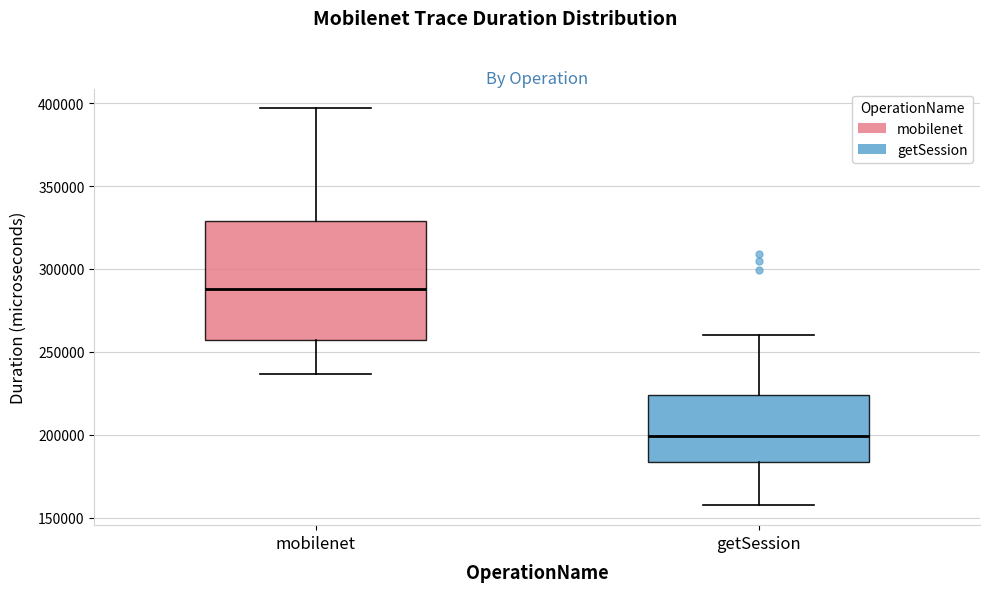

Which box has the lowest median line?

getSession